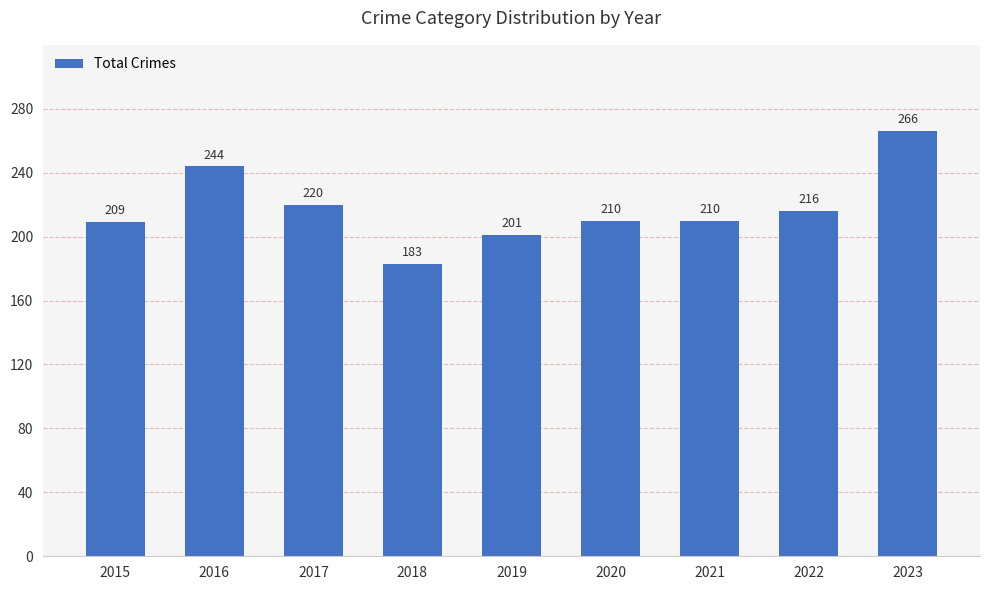

What is the maximum value shown in the chart?

266